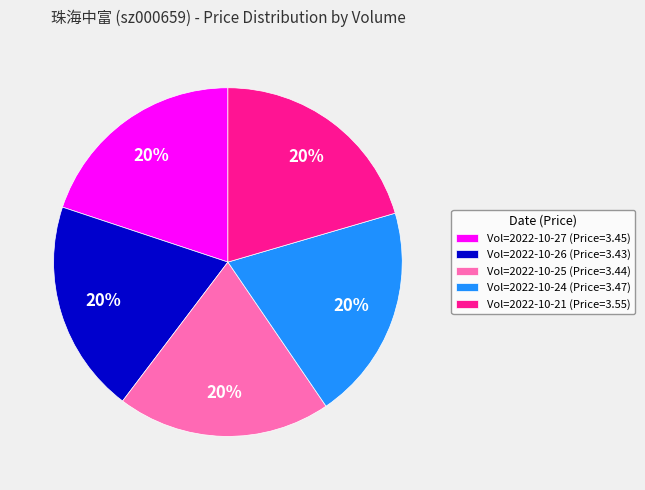

Approximately how many times larger is the value at Vol=2022-10-26 (Price=3.43) compared to Vol=2022-10-24 (Price=3.47)?

1.0